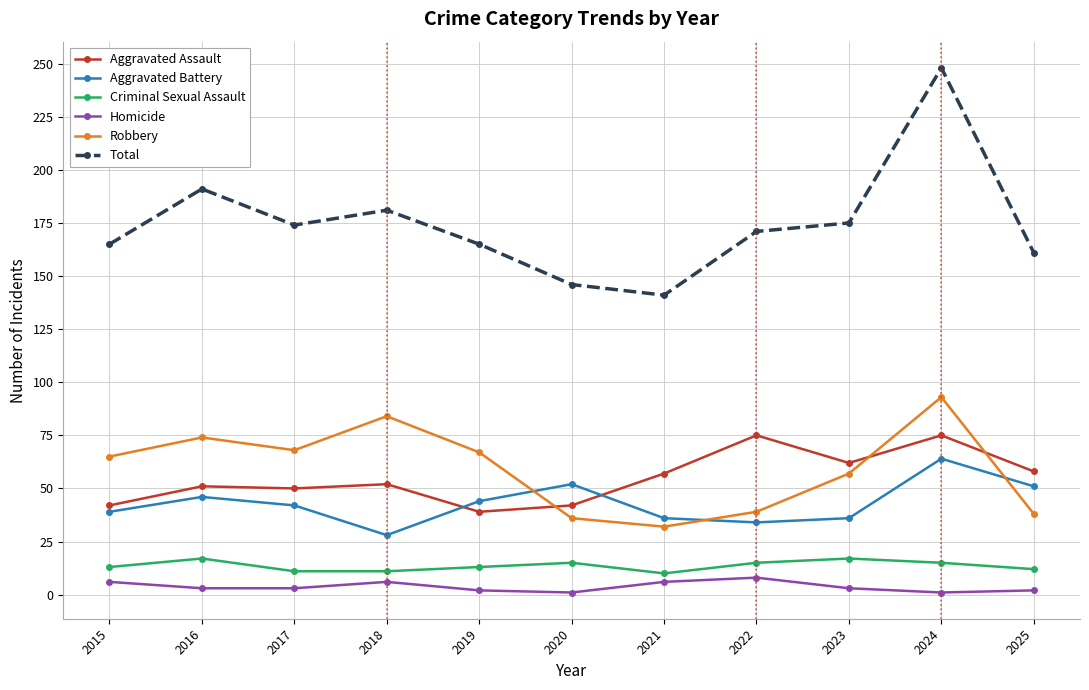

What is the value of the Homicide point at the 1st from the left?

6